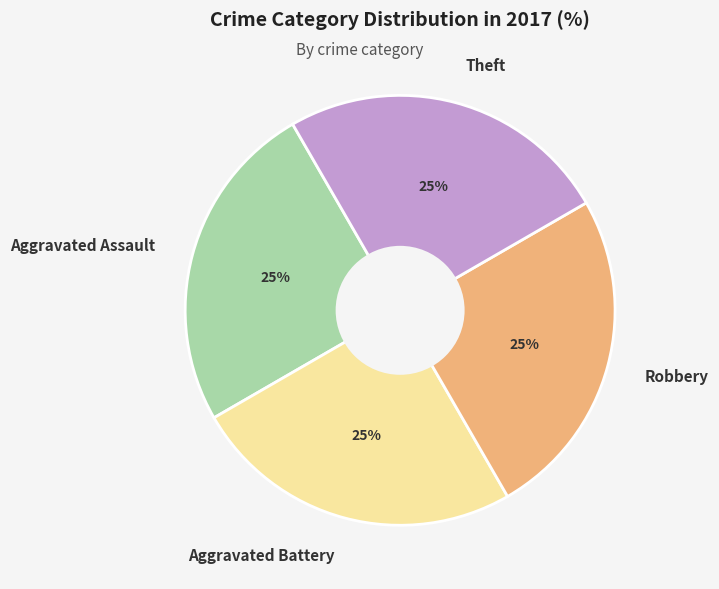

What is the ratio of the value at Aggravated Battery to the value at Aggravated Assault?

1.0